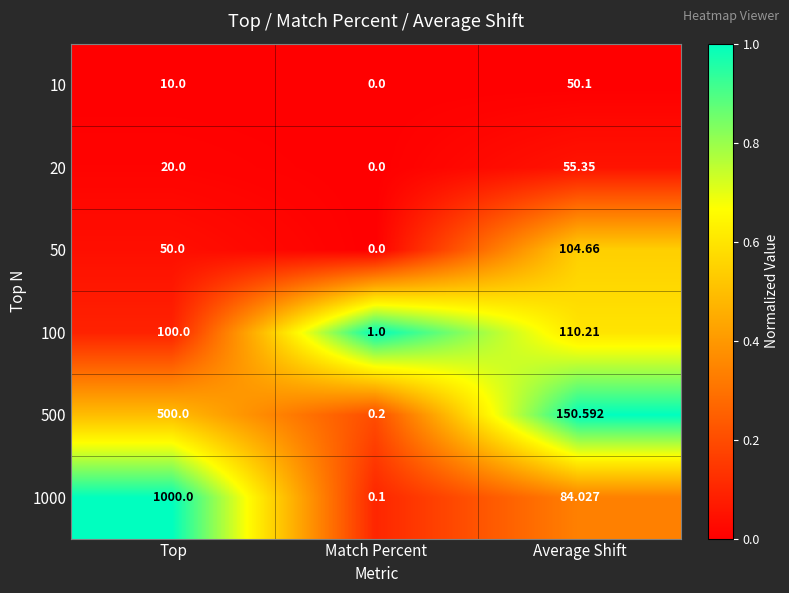

Between Match Percent and Average Shift, which series saw the biggest shift?

500